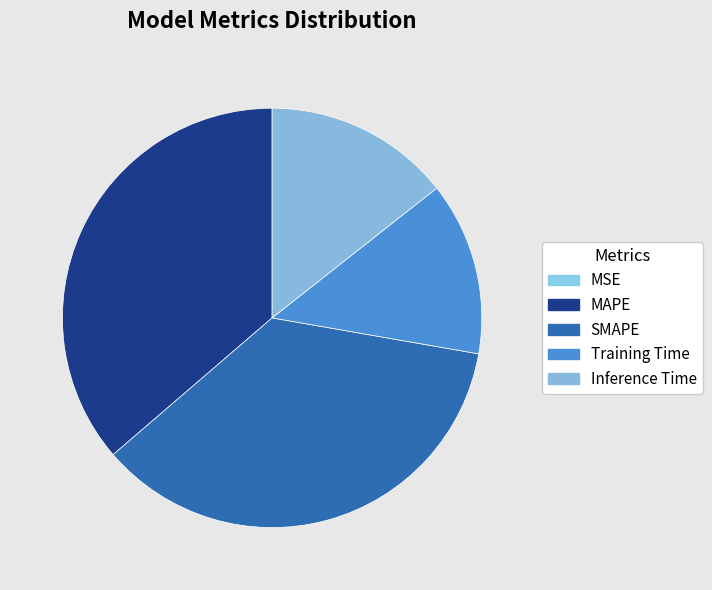

Does any single category account for the majority?

No